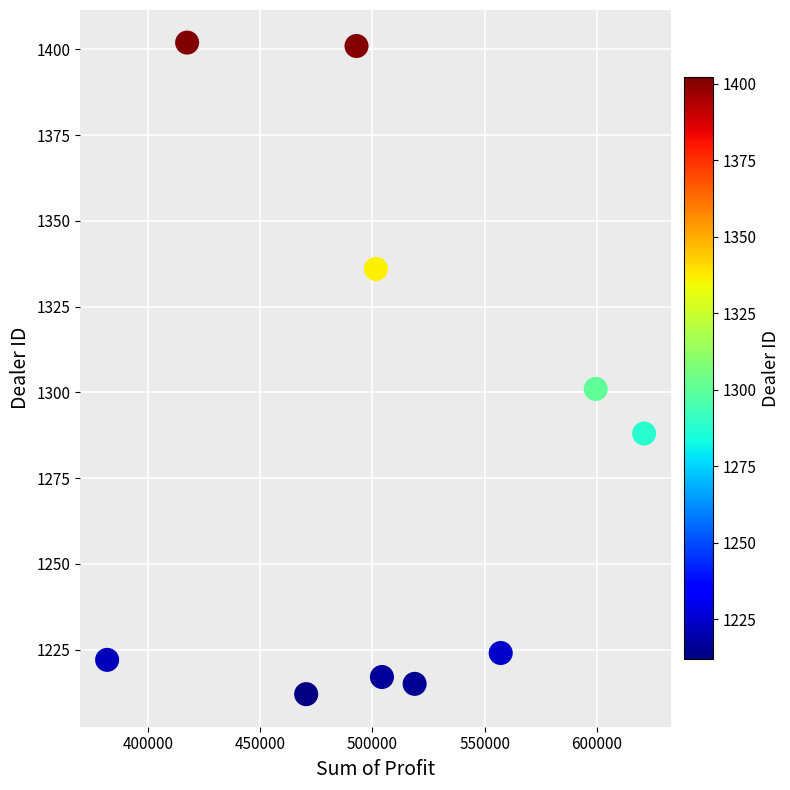

What is the average Y value?

1282